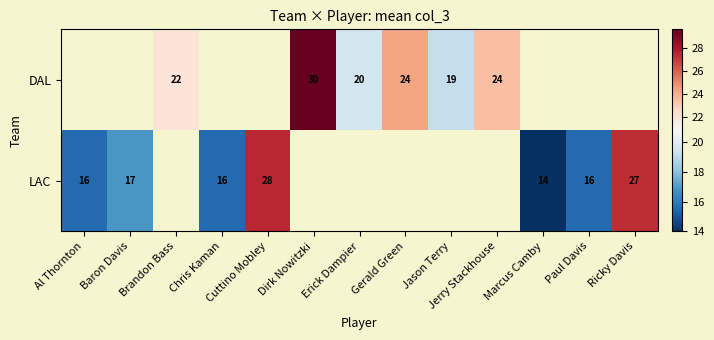

Is it true that DAL equals 30 at Dirk Nowitzki?

True